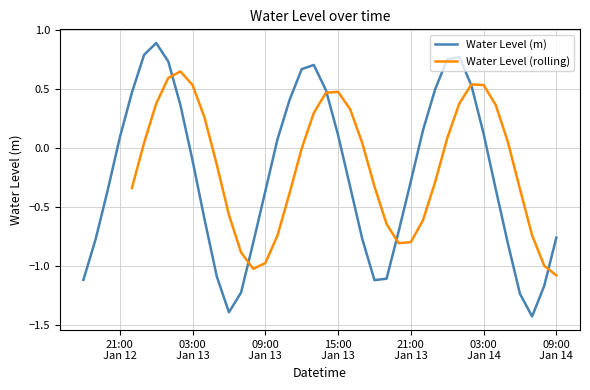

The value at 2023-01-14 08:00:00 is -1.5. True or false?

False